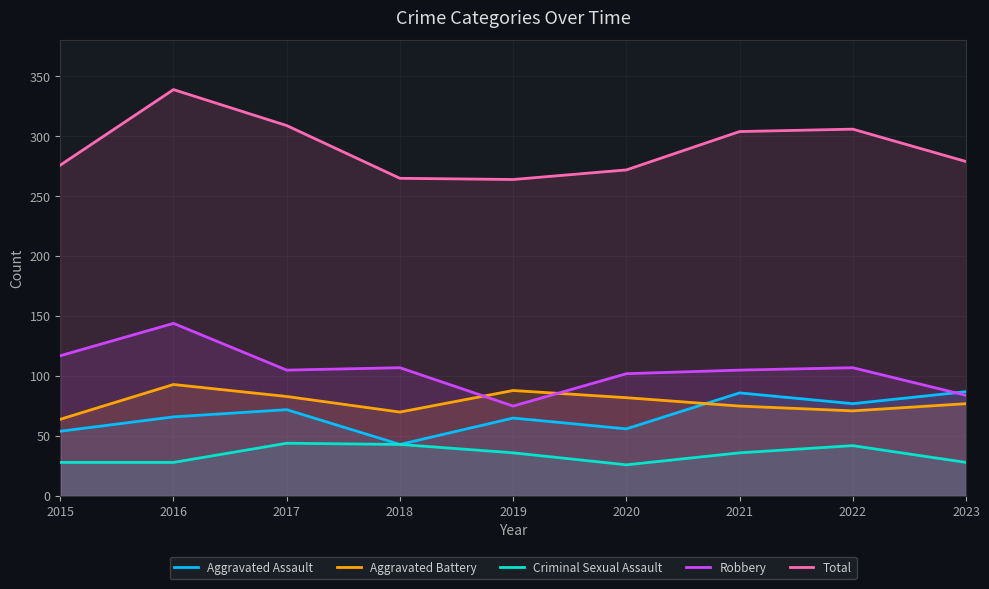

What is the spread (max minus min) of values at 2015?

248